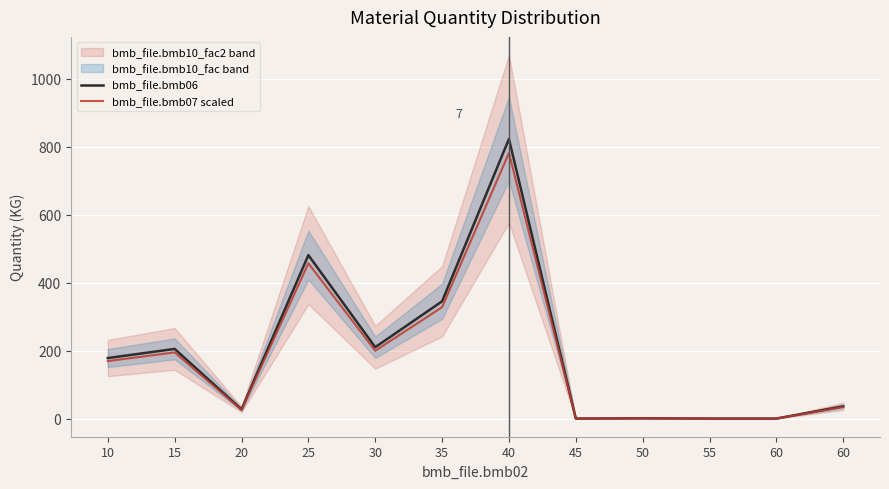

Rank the series by their average value, from highest to lowest.

bmb_file.bmb06, bmb_file.bmb07 scaled